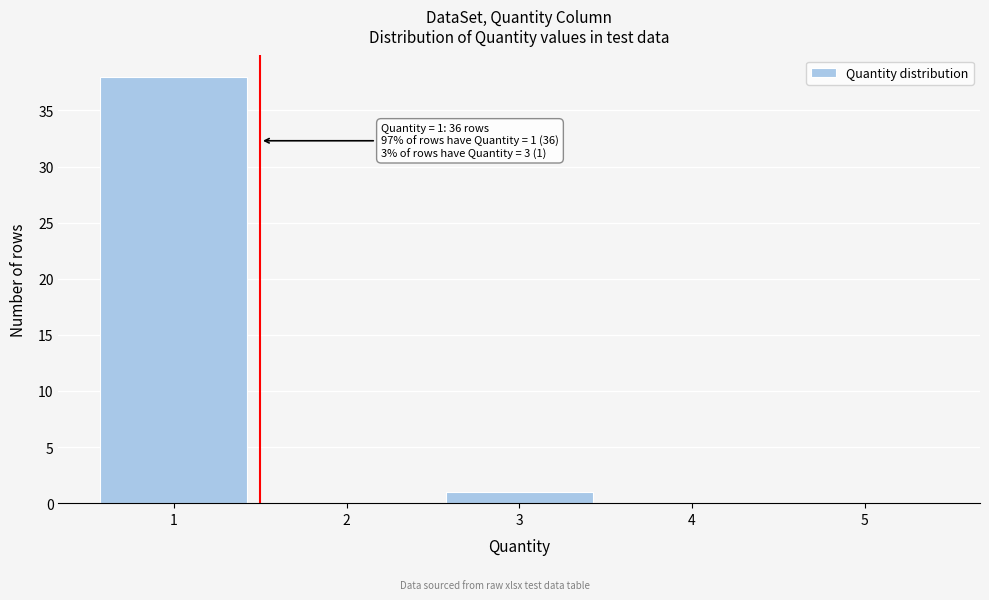

Which range on the x-axis has the tallest bar?

0.5 to 1.5